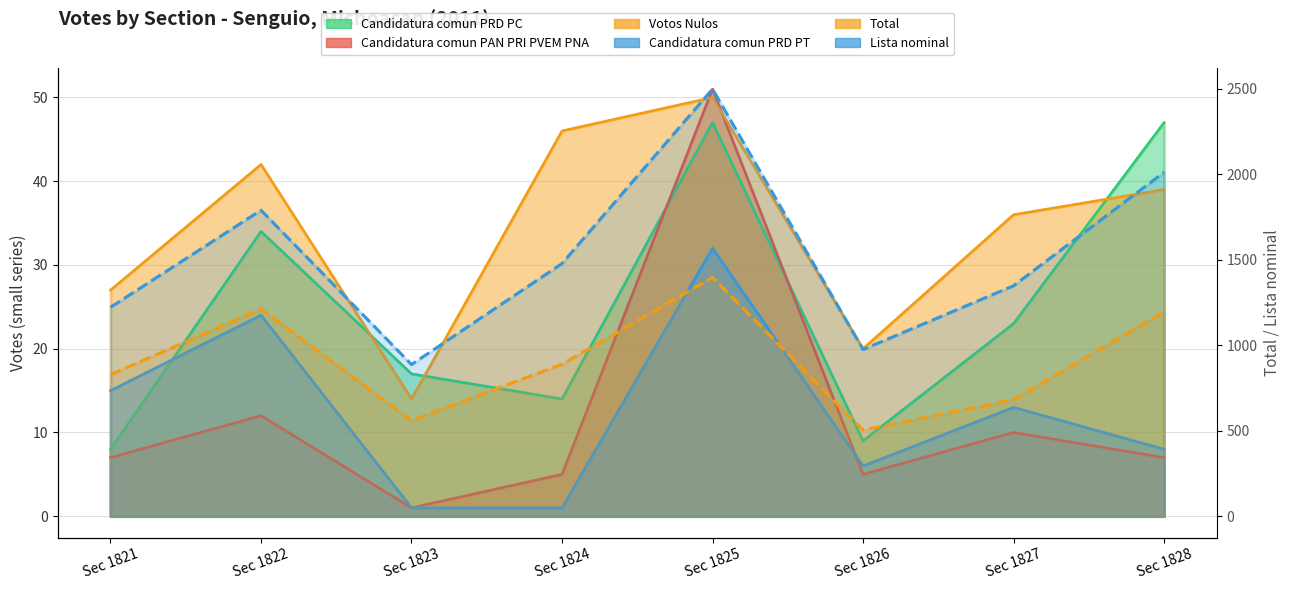

Reading right to left, extract all data points from this chart.

Candidatura comun PRD PC: 47	23	9	47	14	17	34	8
Candidatura comun PAN PRI PVEM PNA: 7	10	5	51	5	1	12	7
Total: 1196	681	504	1397	889	559	1213	828
Lista nominal: 2012	1348	975	2499	1478	887	1790	1222
Votos Nulos: 39	36	20	50	46	14	42	27
Candidatura comun PRD PT: 8	13	6	32	1	1	24	15